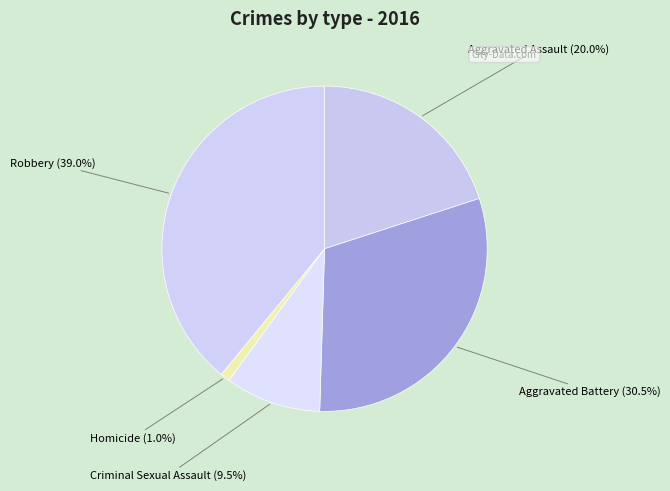

Is there a majority slice in this chart?

No